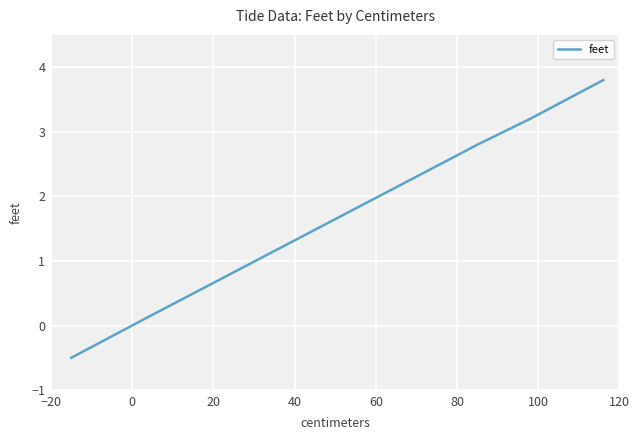

How many lines are shown in the chart?

1